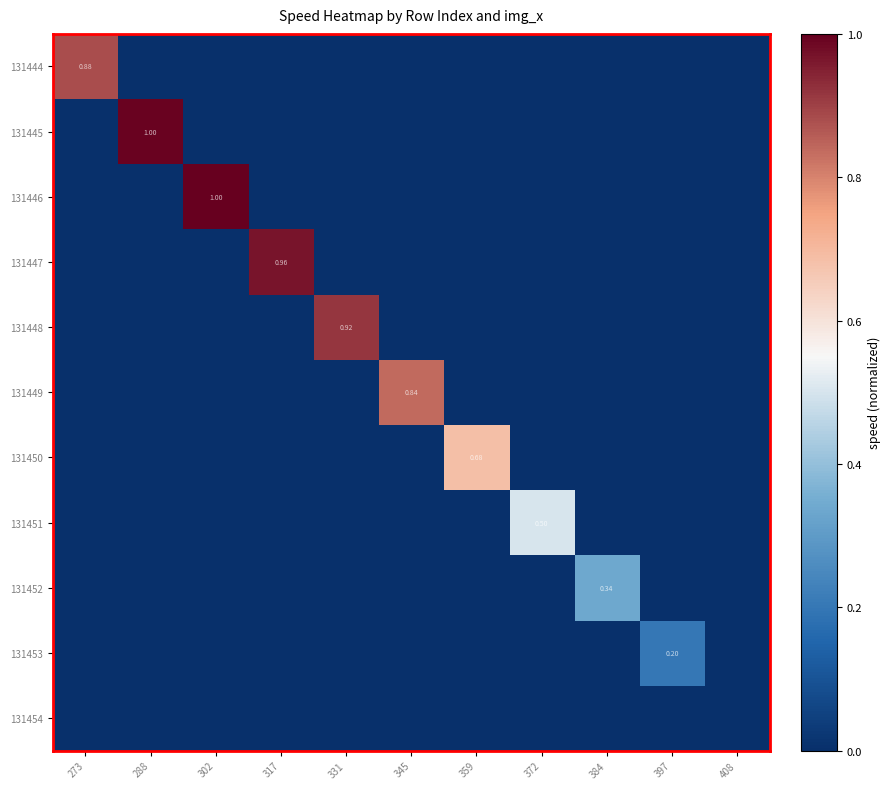

At which label is 131453 closest to 0?

273